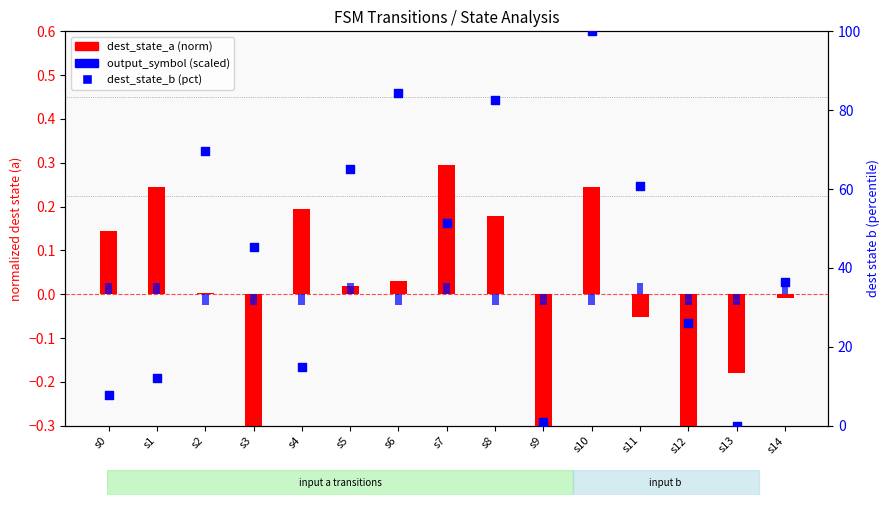

At which category is the sum across all series the highest?

s10